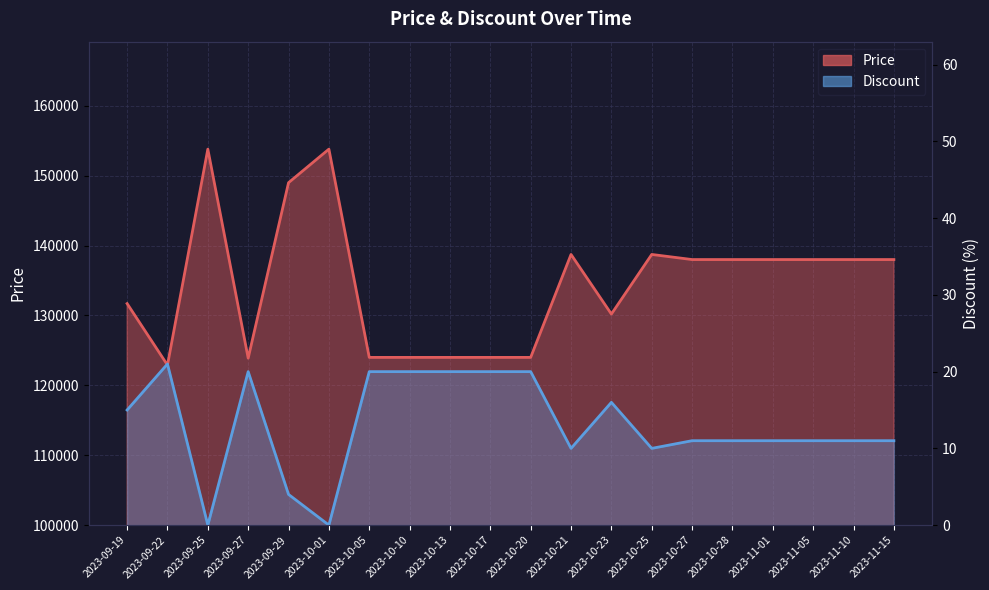

True or false: Discount and Price intersect in this chart.

False